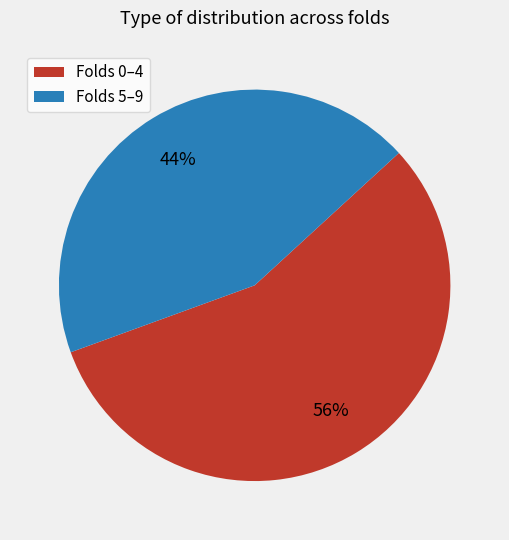

To the nearest percent, what is the combined percentage of Folds 5–9 and Folds 0–4?

100%